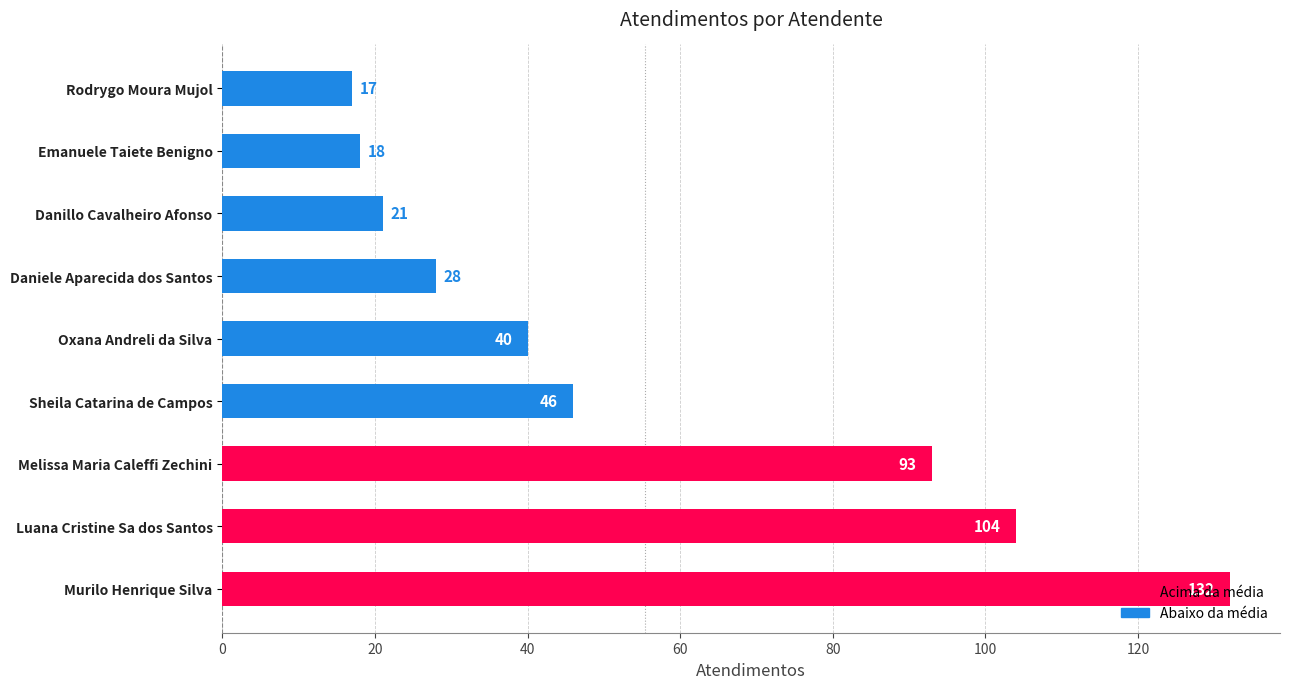

Which label corresponds to the largest value in the chart?

Murilo Henrique Silva